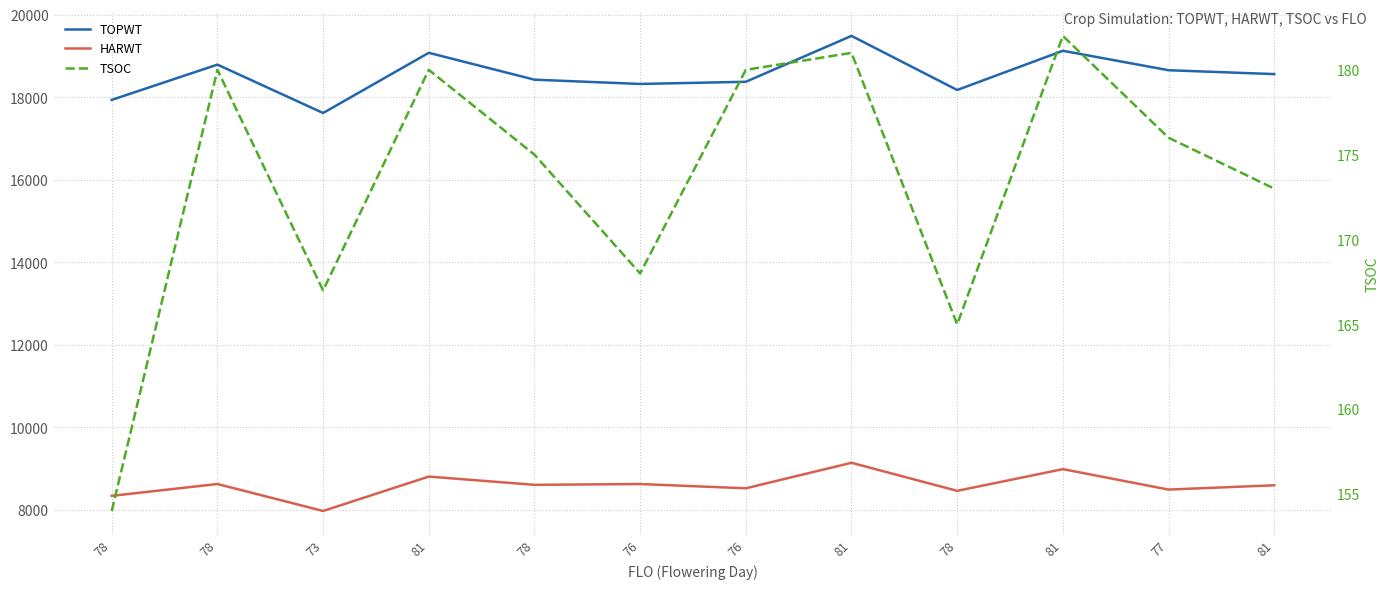

The value of TOPWT at 73 is 17620. True or false?

True